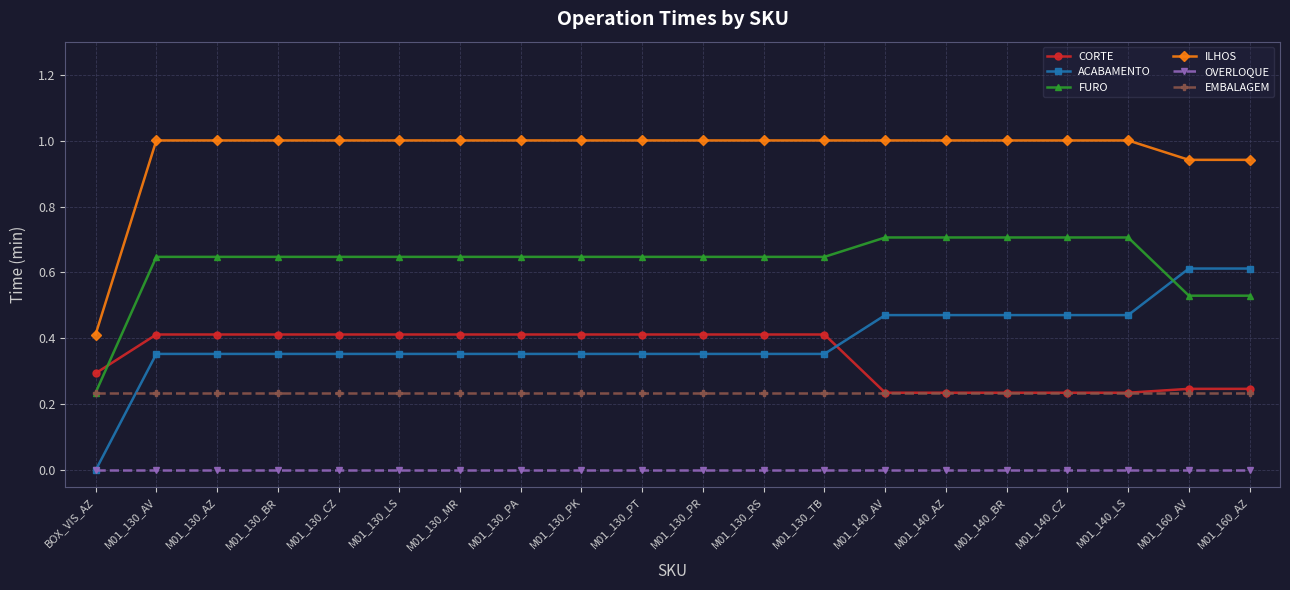

Which series has the largest total across all categories?

ILHOS